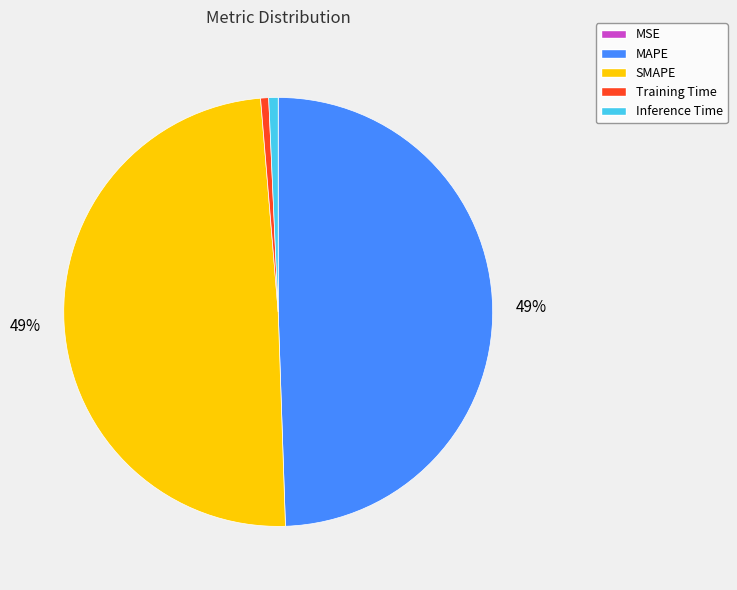

To the nearest percent, what portion does Inference Time represent?

1%